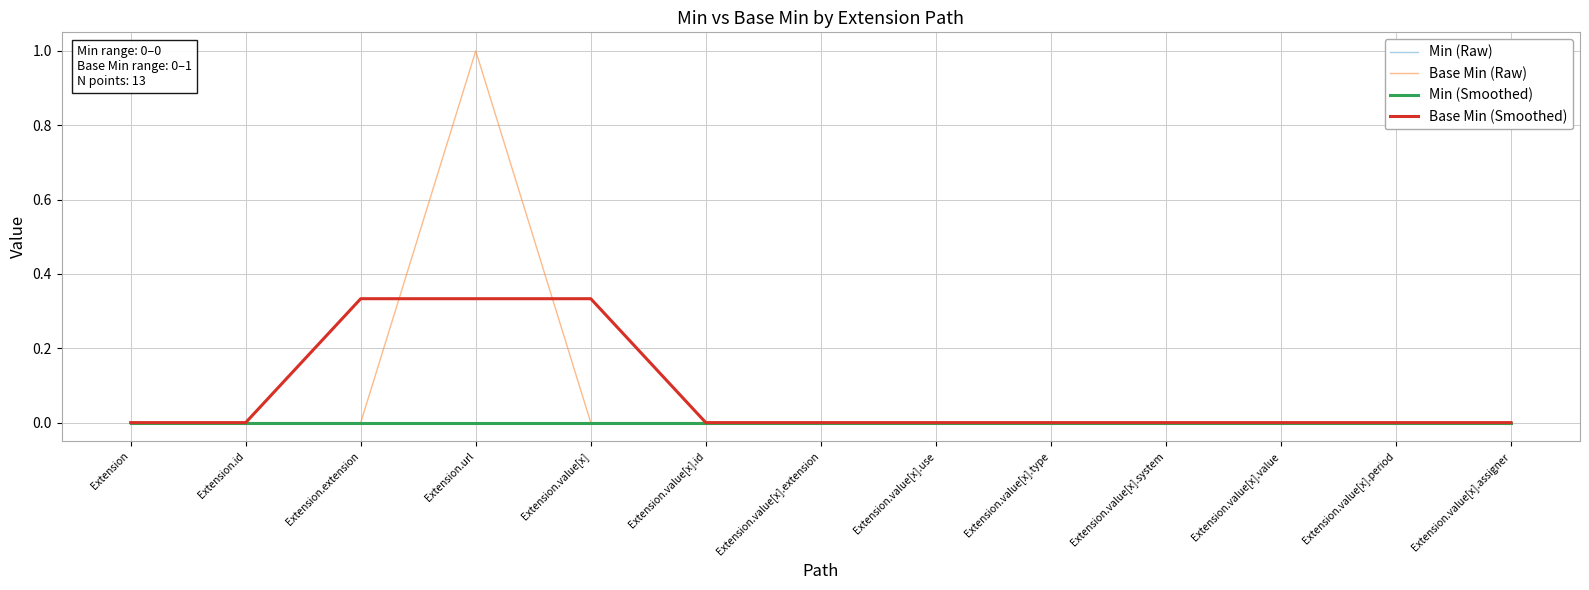

Does the chart display data point markers on the line(s)?

No